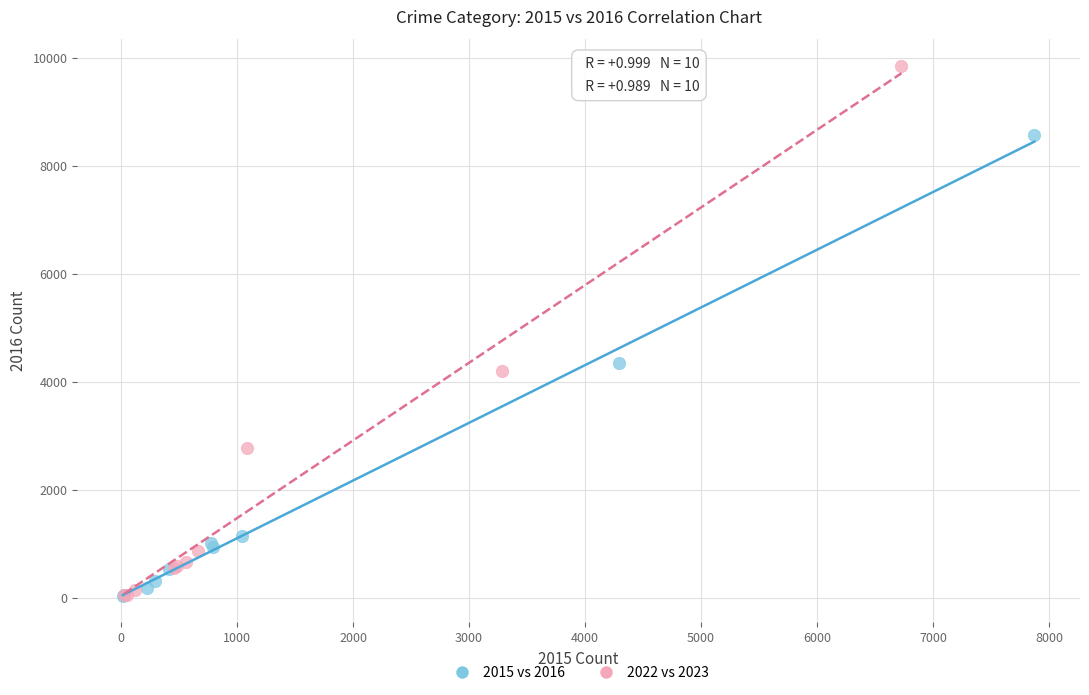

Which series has the largest Y range (max minus min)?

2022 vs 2023